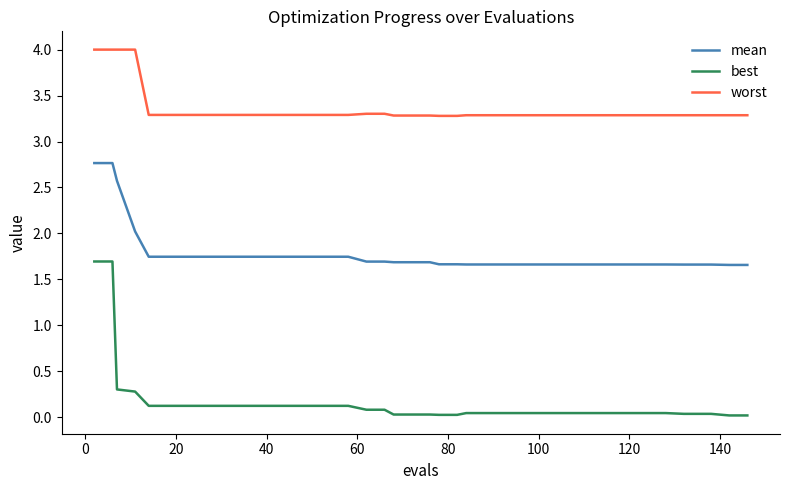

Which series has the widest spread of values?

best